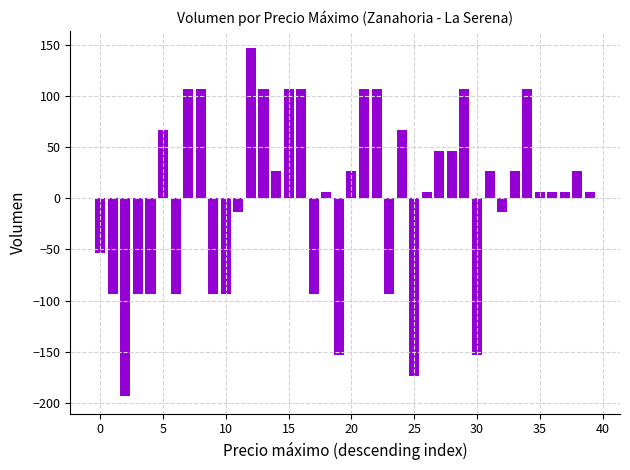

What is the greatest value displayed?

146.5